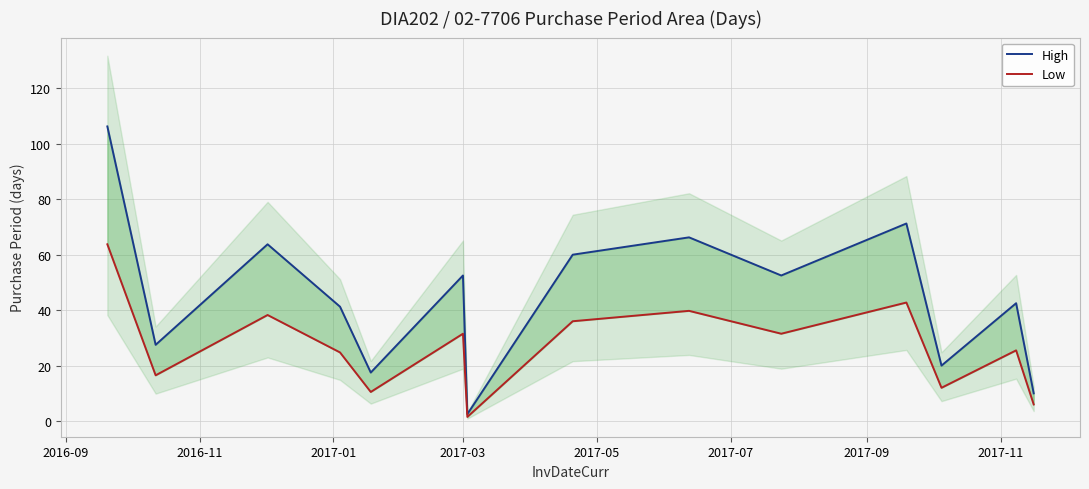

How many data points in High are above 52?

7